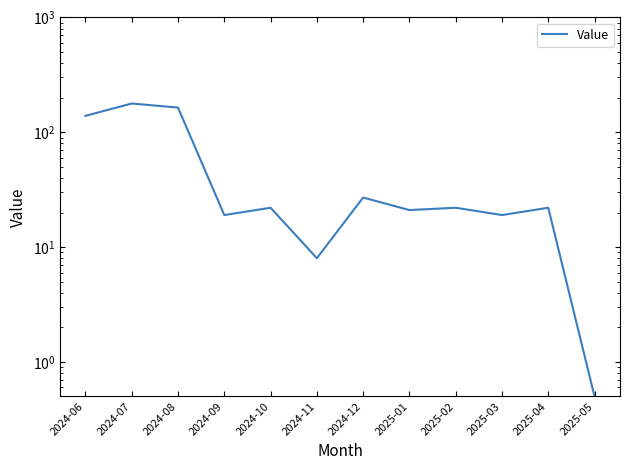

Where is the data nearest to the value 89?

2024-06